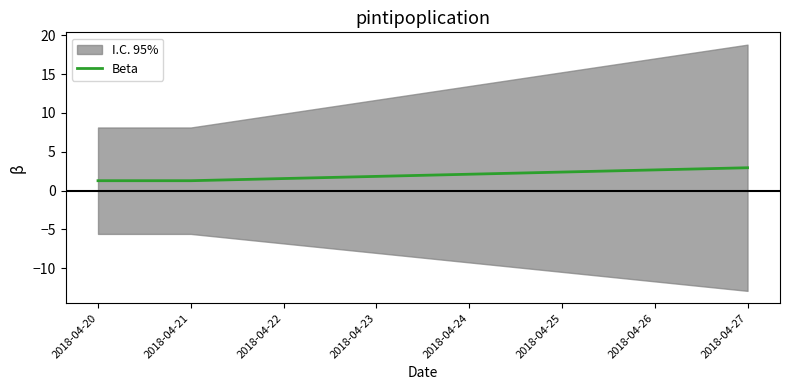

Does the chart display data point markers on the line(s)?

No